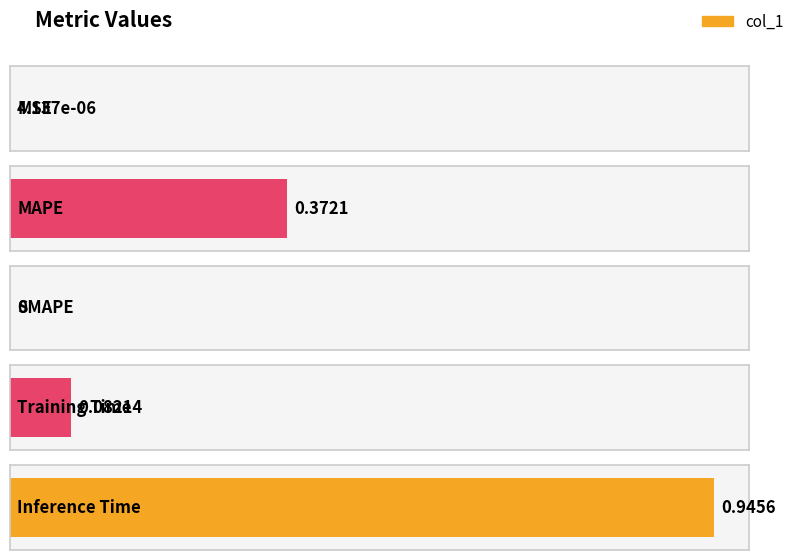

Reading left to right, list all the values displayed in this chart.

0.0	0.4	0.0	0.1	0.9